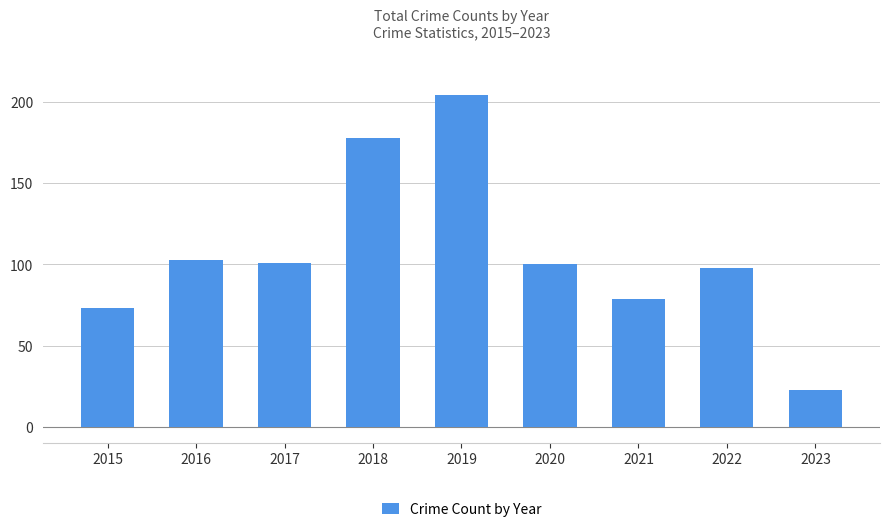

Where does the data first go above 100?

2016